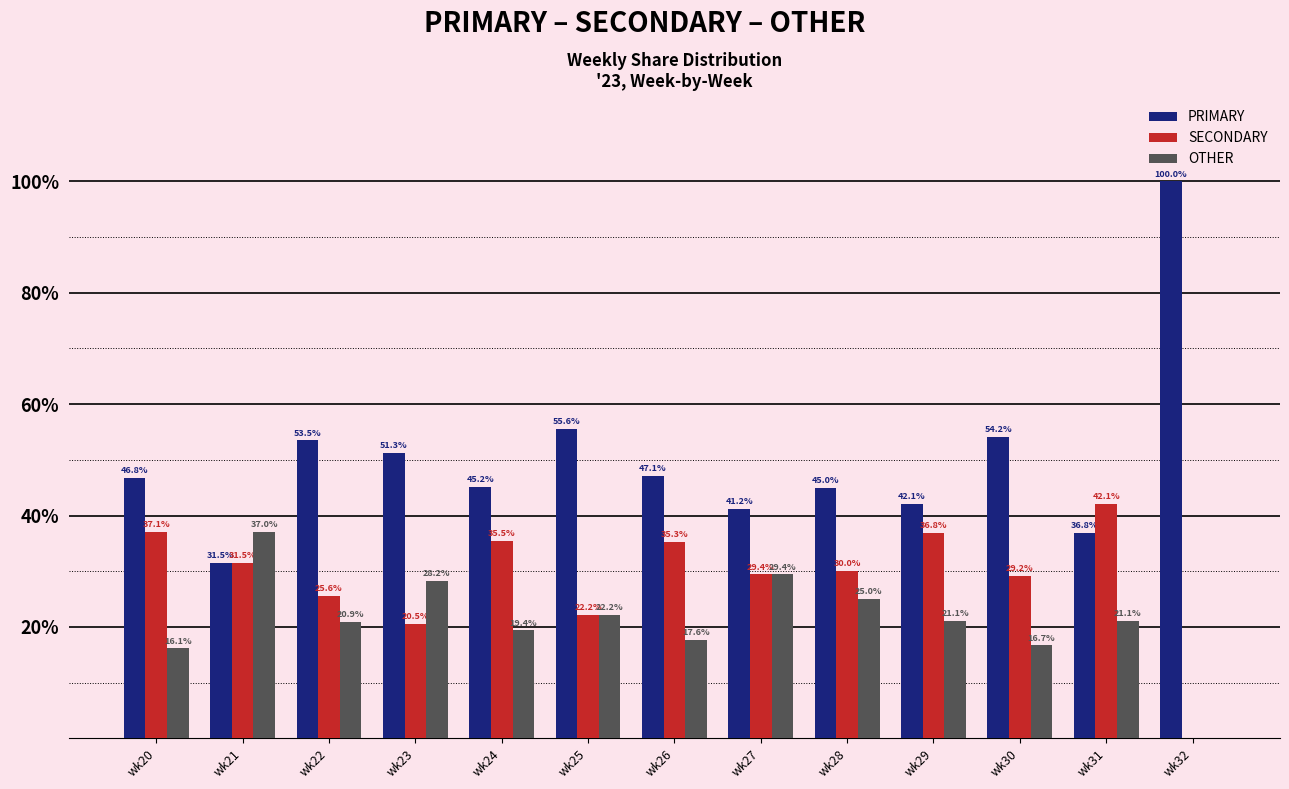

Which series changed the most between wk24 and wk25?

SECONDARY